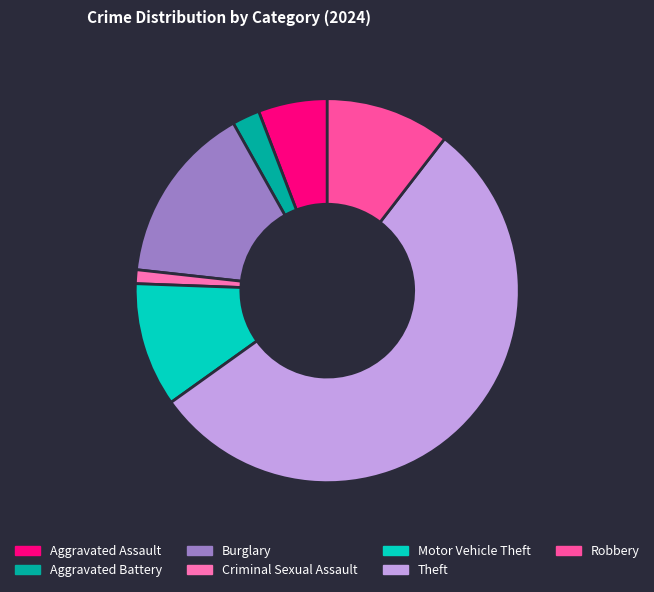

Which category has the biggest portion of the pie?

Theft